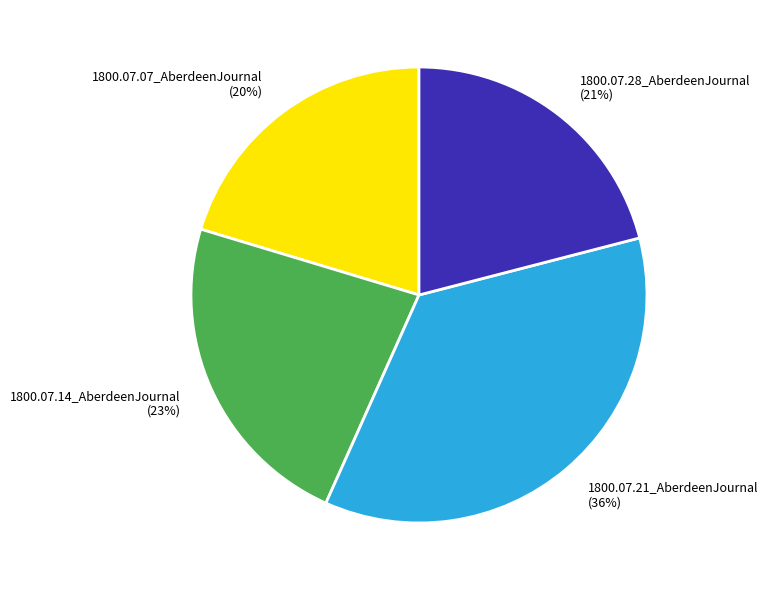

Between 1800.07.28_AberdeenJournal and 1800.07.21_AberdeenJournal, which is larger?

1800.07.21_AberdeenJournal